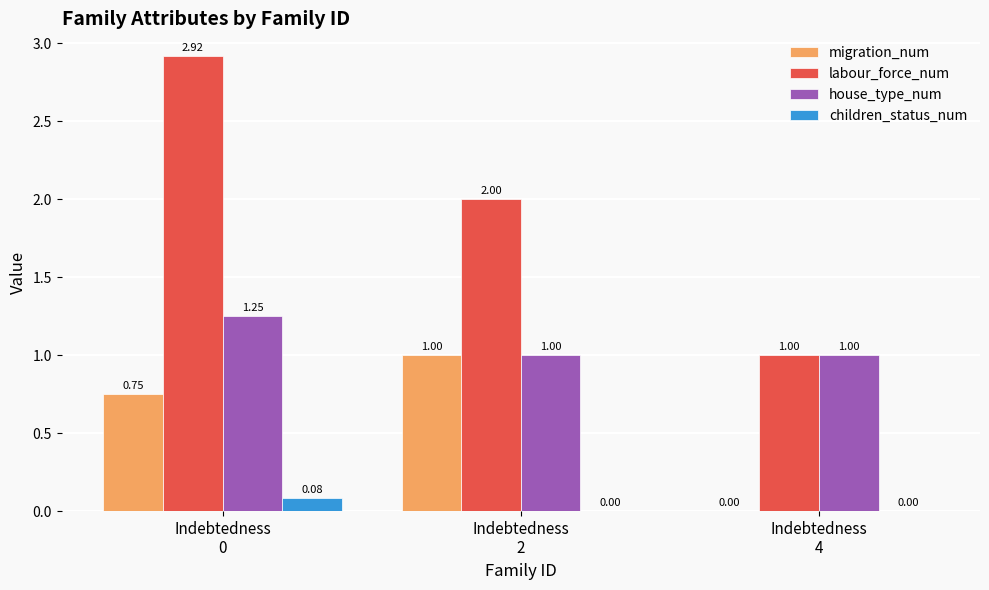

Which series has the largest total across all categories?

labour_force_num